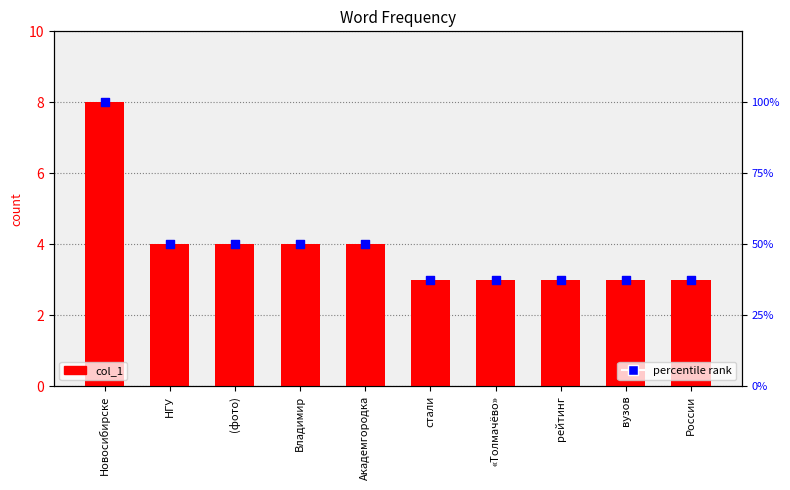

What are all the series names shown in the legend?

col_1, percentile rank